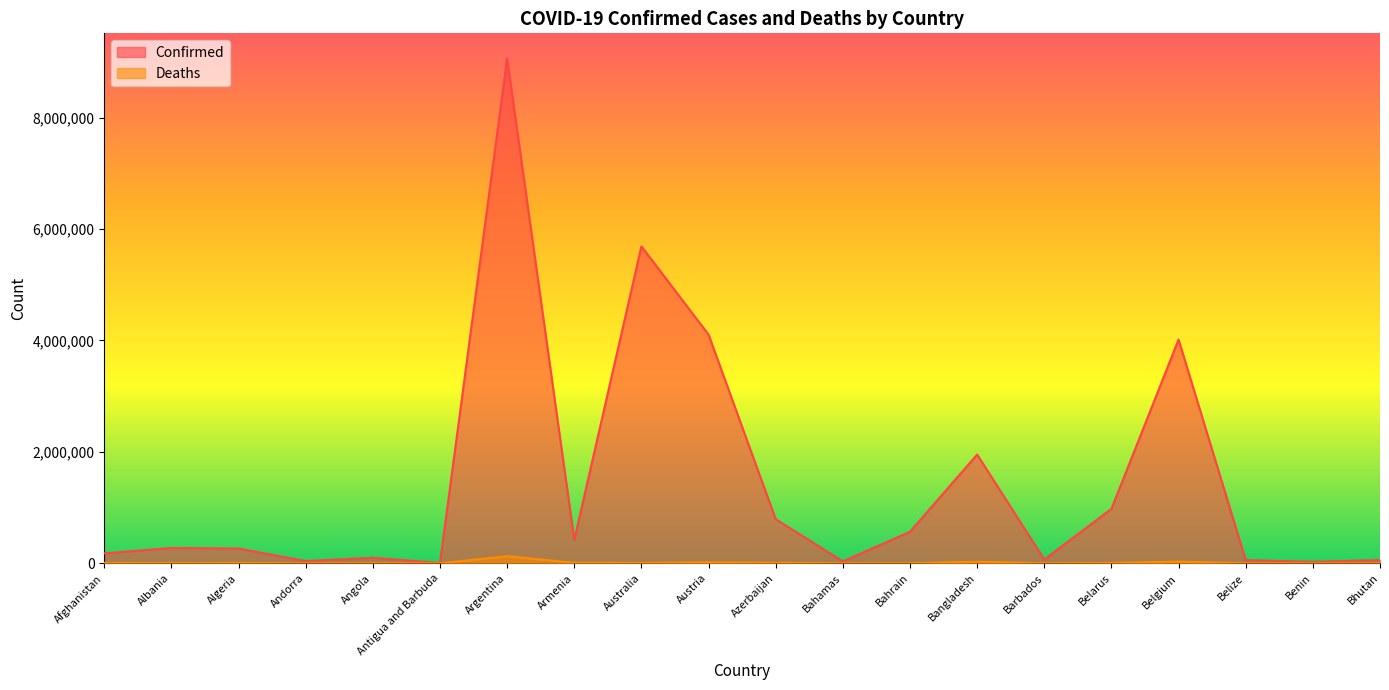

At which label does Confirmed first exceed 274791?

Argentina